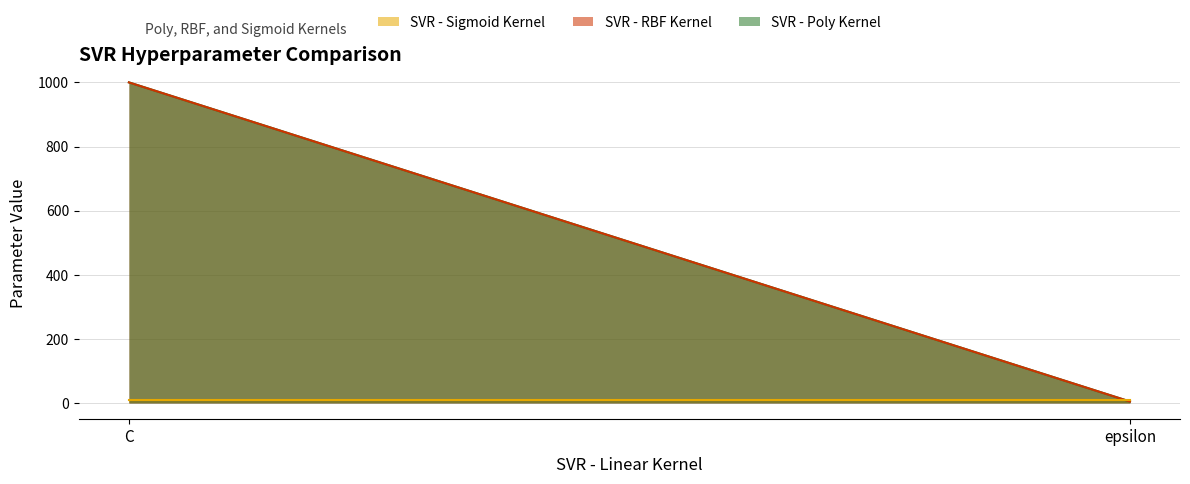

What is the difference between the highest and lowest values at C?

990